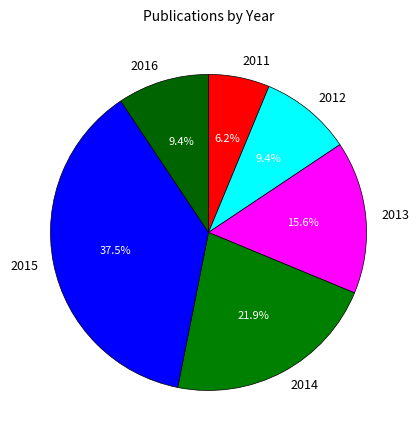

True or false: 2013 accounts for 23% of the total.

False